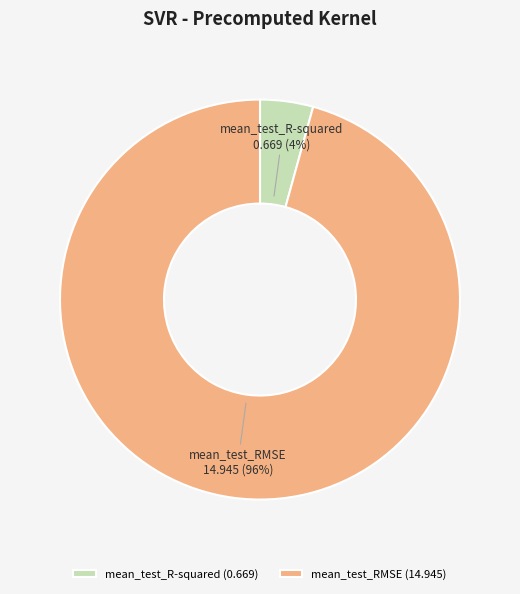

Between mean_test_R-squared and mean_test_RMSE, which is larger?

mean_test_RMSE